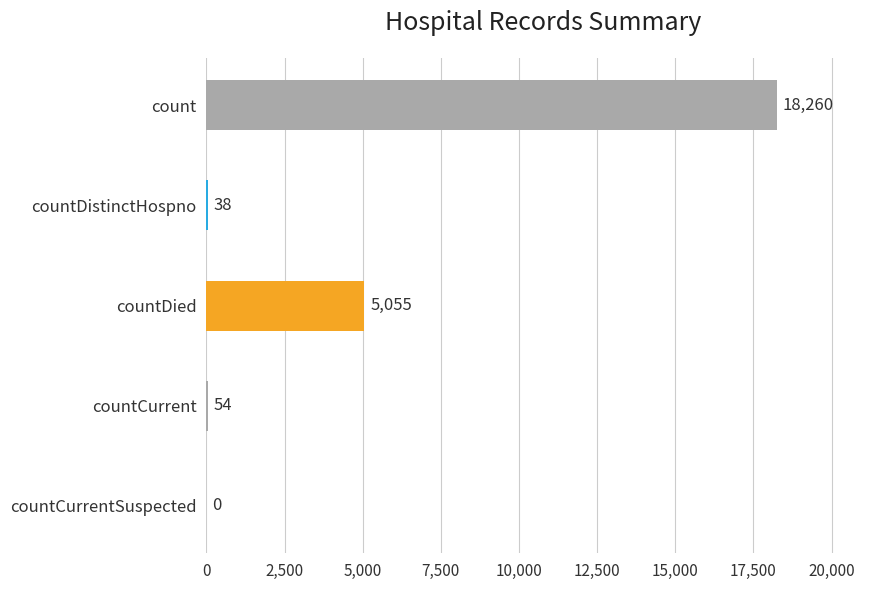

What is the sum of the values at count and countDied?

23315